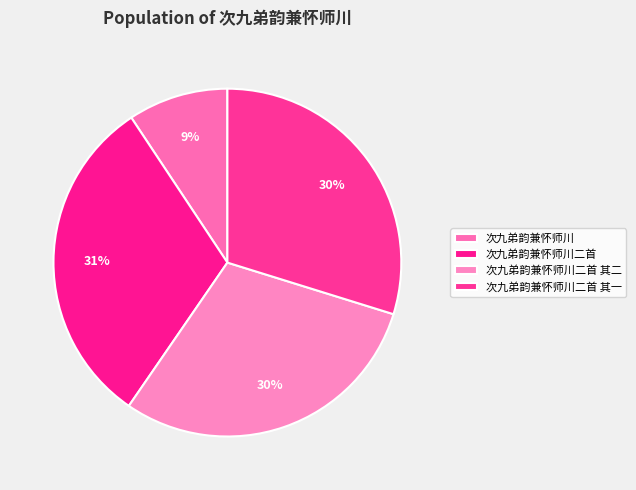

Which slice is the largest?

次九弟韵兼怀师川二首